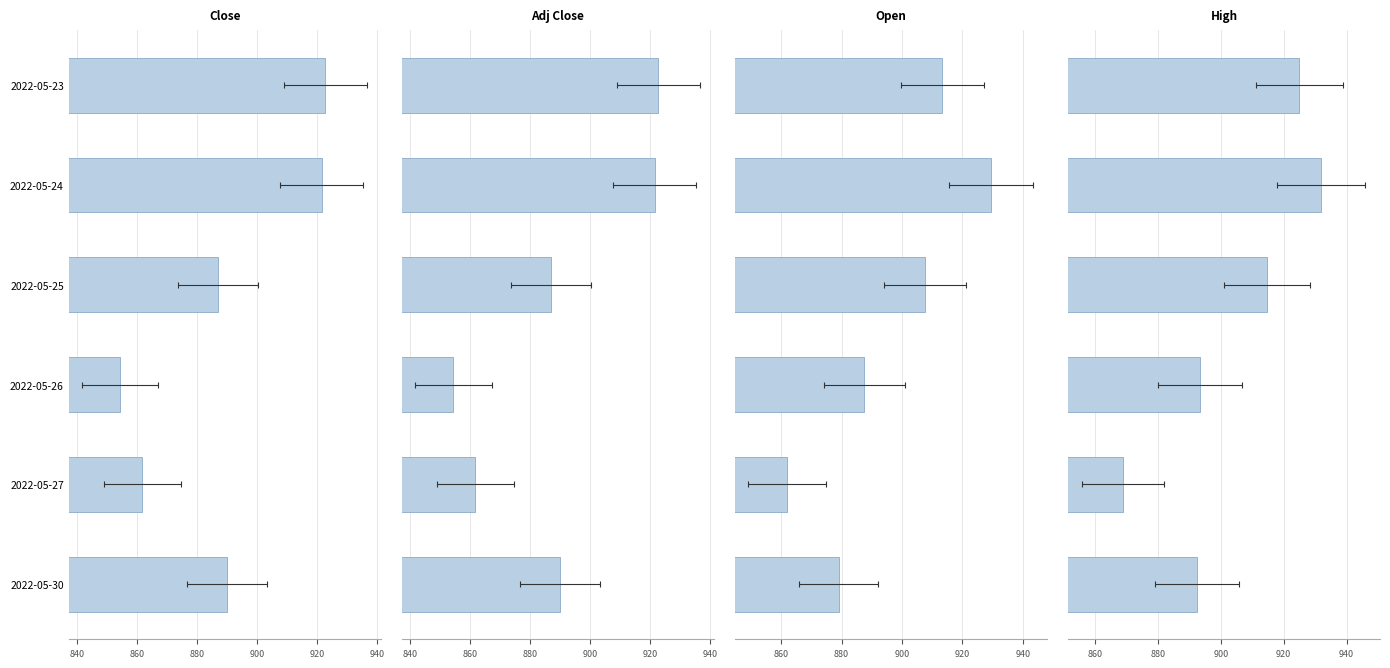

How many data points in High are less than 914?

3